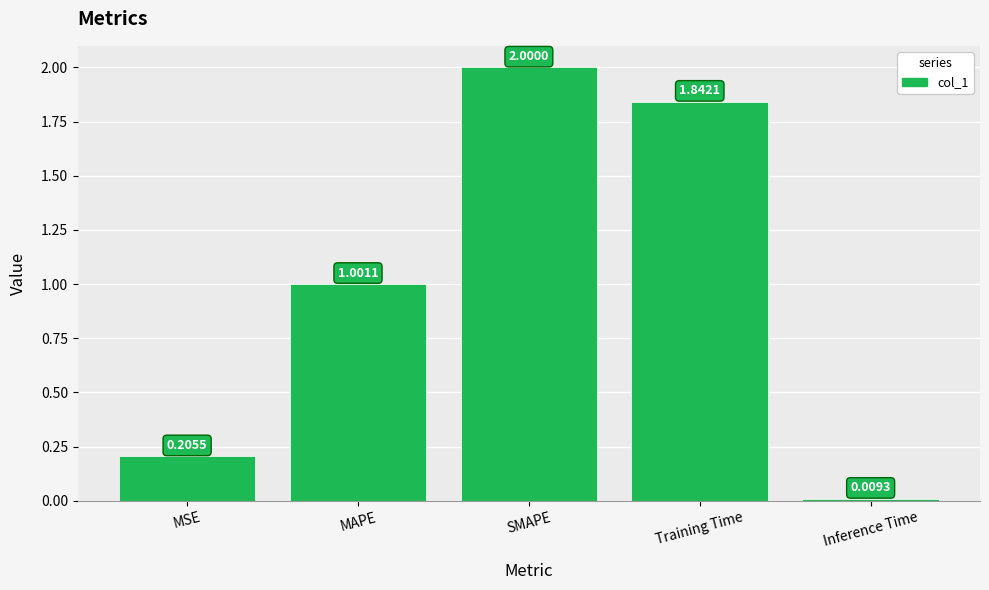

Rank the categories by value from lowest to highest.

Inference Time, MSE, MAPE, Training Time, SMAPE